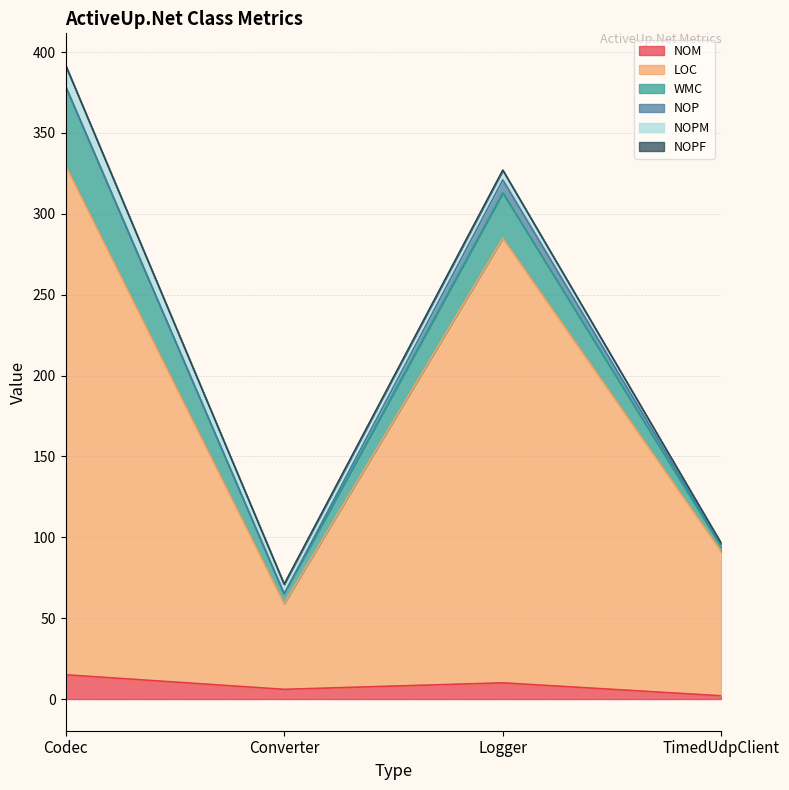

Reading right to left, extract all data points from this chart.

NOM: 2	10	6	15
LOC: 89	275	53	315
WMC: 3	28	6	49
NOP: 1	8	0	0
NOPM: 1	6	6	13
NOPF: 0	0	0	0